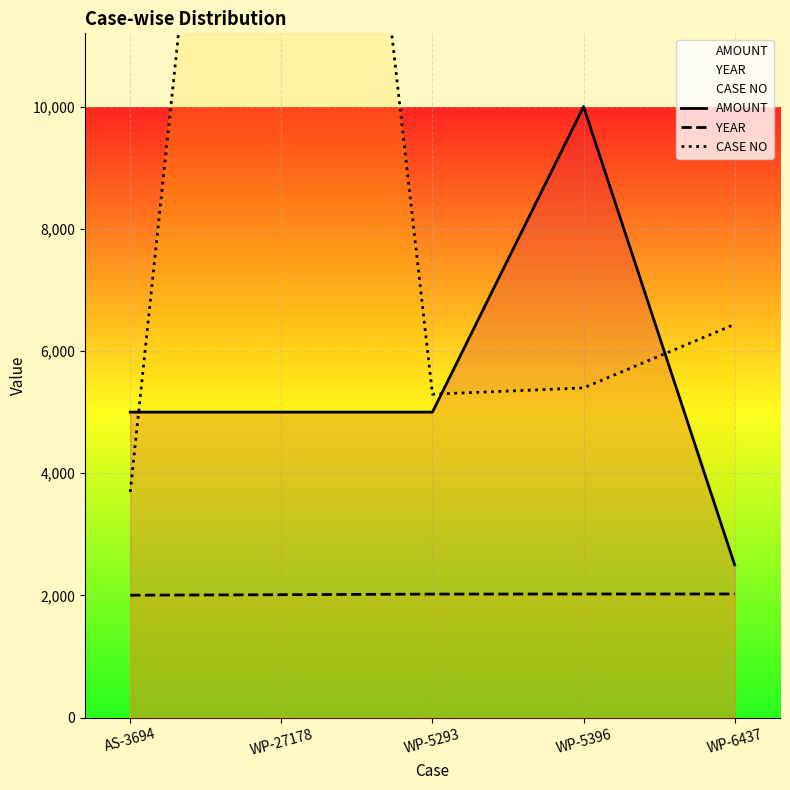

Reading left to right, transcribe all the data shown in this chart.

AMOUNT: AS-3694=5000	WP-27178=5000	WP-5293=5000	WP-5396=10000	WP-6437=2500
YEAR: AS-3694=2003	WP-27178=2011	WP-5293=2021	WP-5396=2023	WP-6437=2023
CASE NO: AS-3694=3694	WP-27178=27178	WP-5293=5293	WP-5396=5396	WP-6437=6437